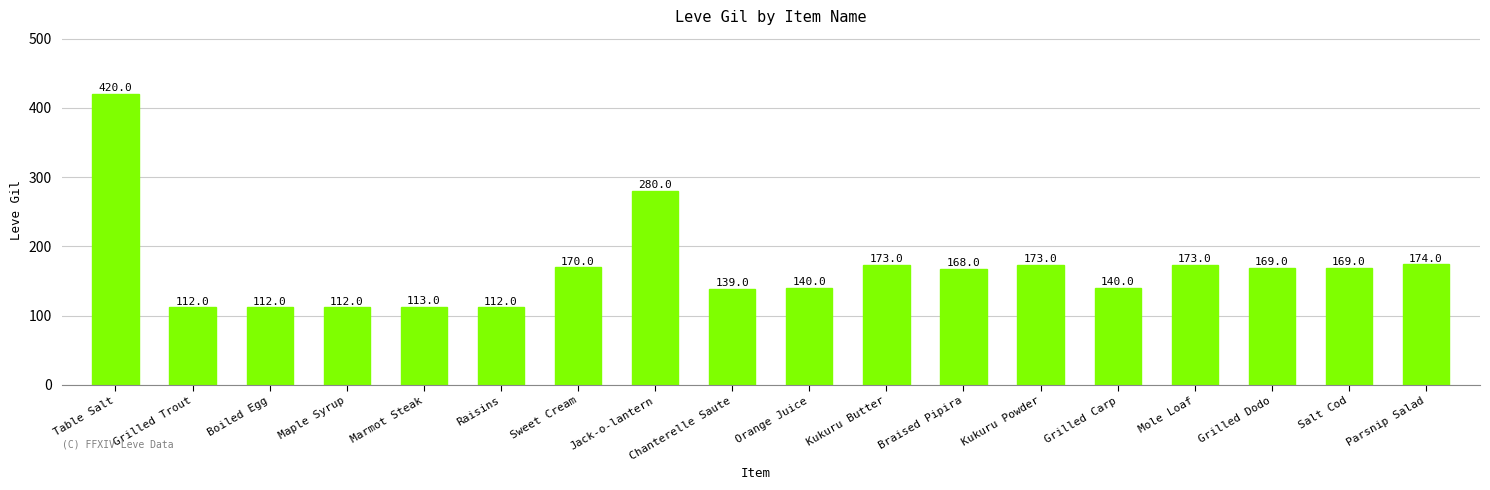

Reading left to right, list all the values displayed in this chart.

420	112	112	112	113	112	170	280	139	140	173	168	173	140	173	169	169	174